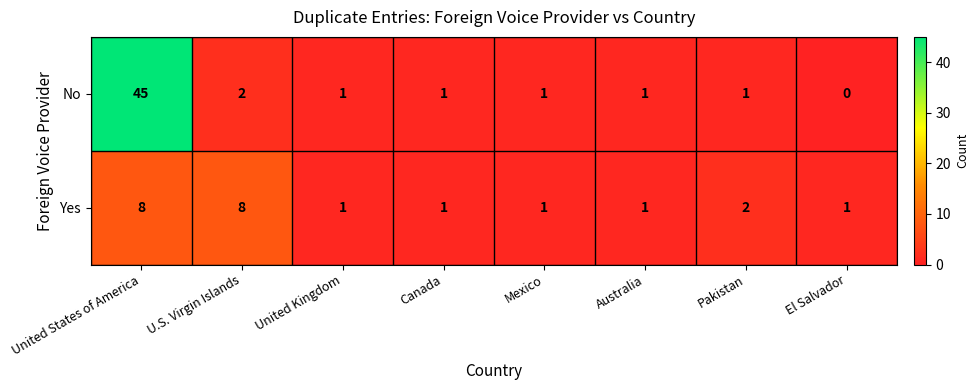

Which series has the largest range (max minus min)?

No